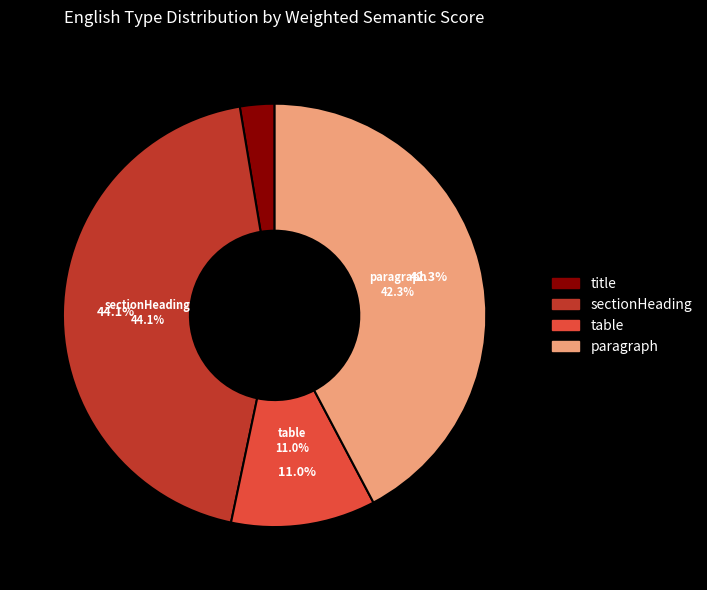

To the nearest percent, what is the average slice percentage?

25%